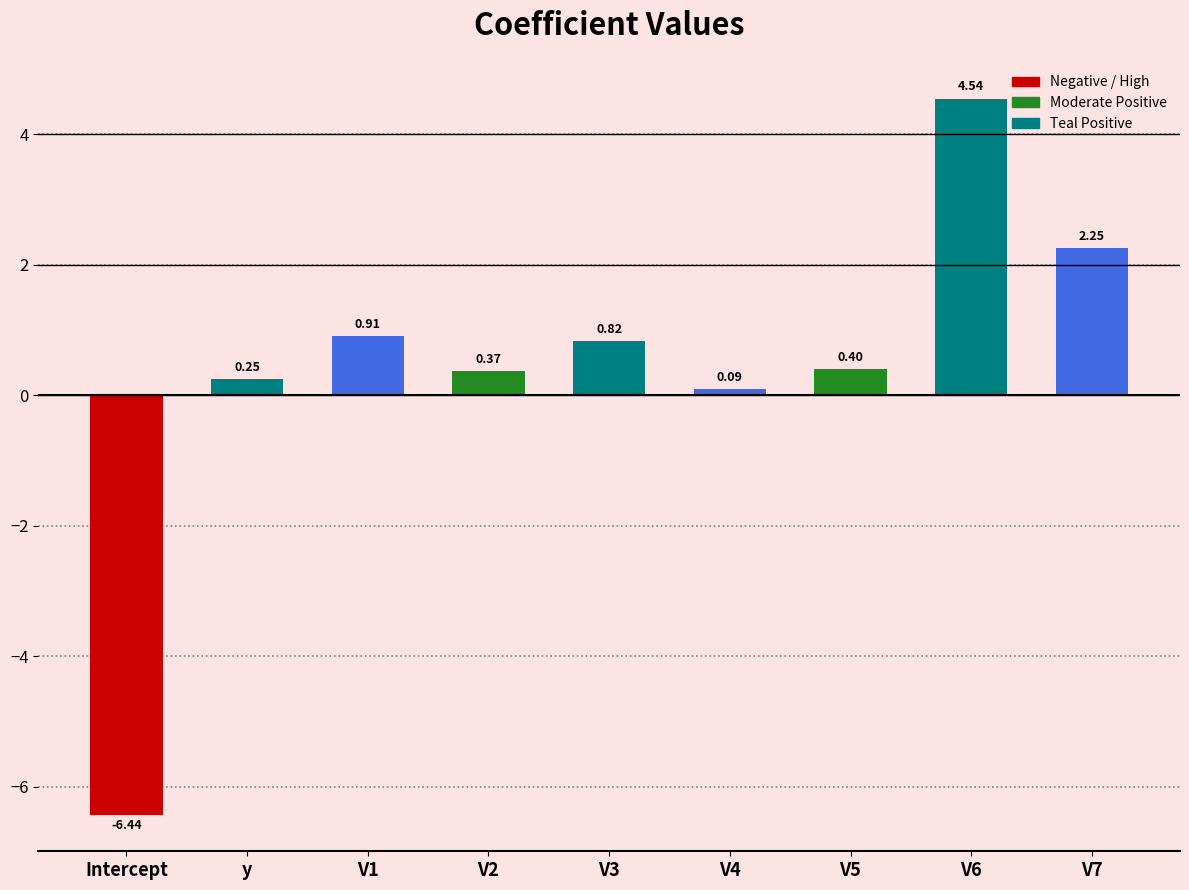

What is the difference between the values at V5 and Intercept?

6.8